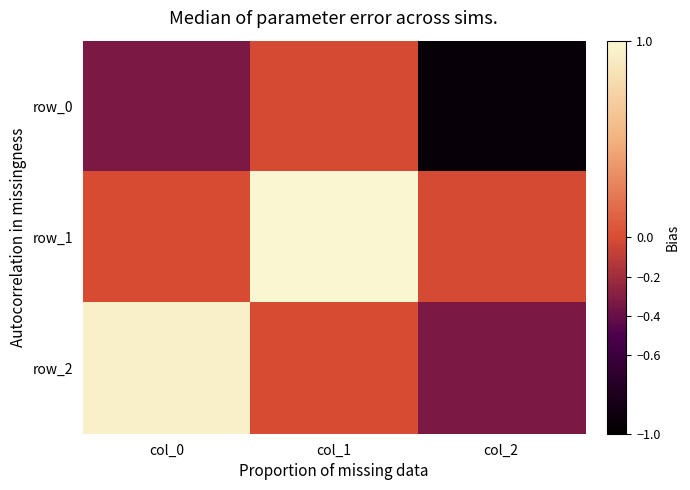

Which series has the largest range (max minus min)?

row_2